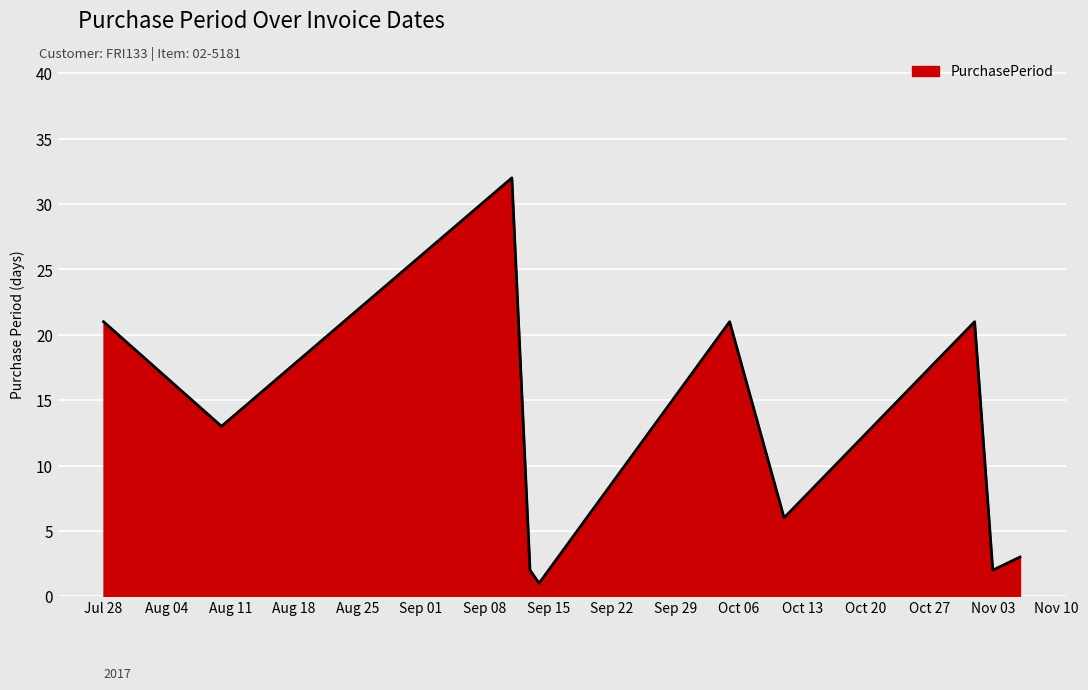

What is the maximum value shown in the chart?

32